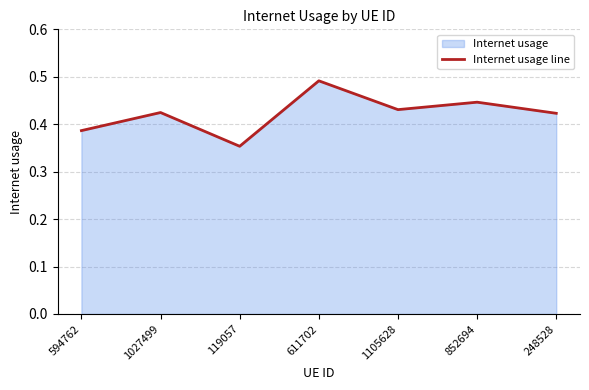

What is the maximum value shown in the chart?

0.5